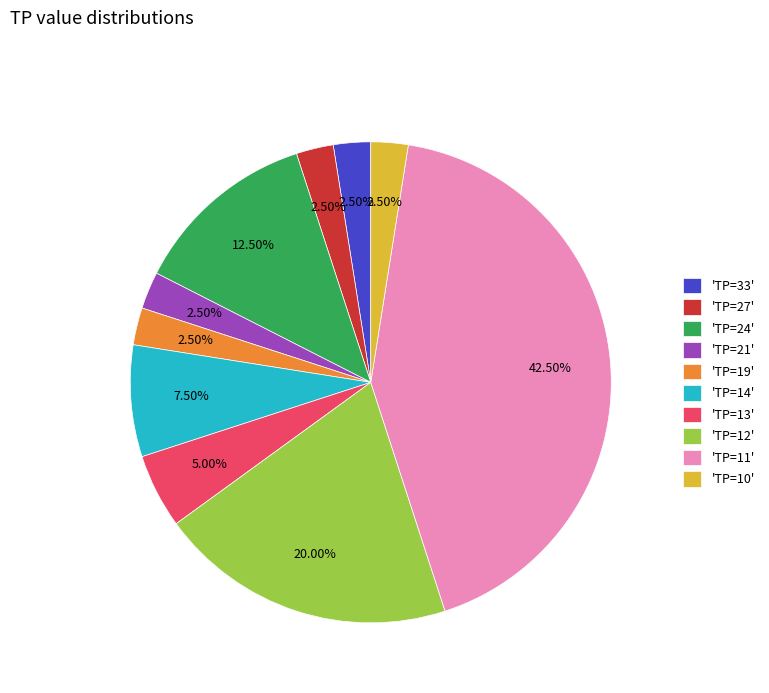

Do 'TP=11' and 'TP=12' together represent more than half of the pie?

Yes